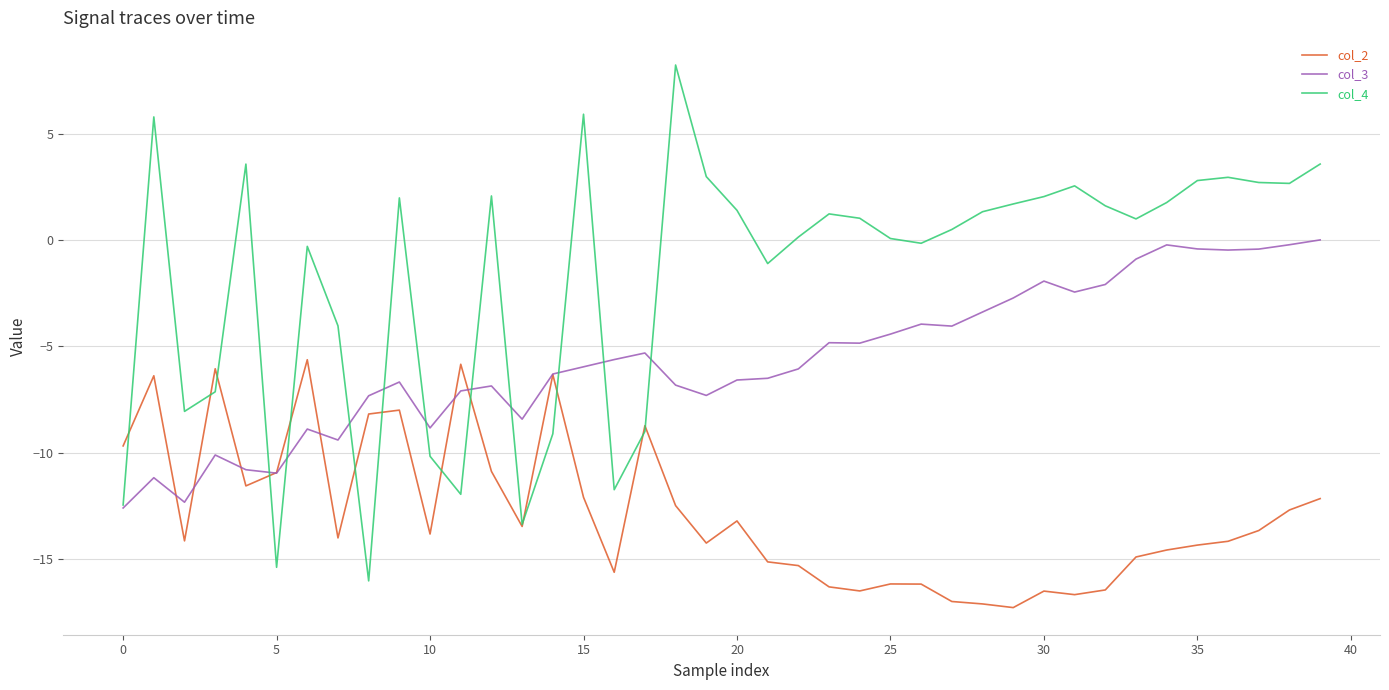

Rank the series by their average value, from highest to lowest.

col_4, col_3, col_2